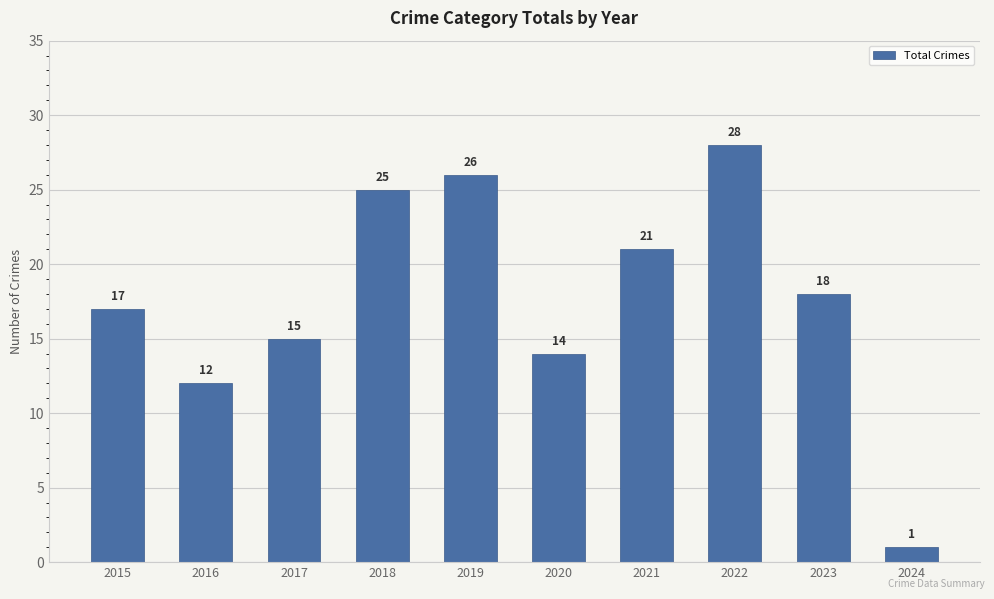

Rank the categories by value from highest to lowest.

2022, 2019, 2018, 2021, 2023, 2015, 2017, 2020, 2016, 2024